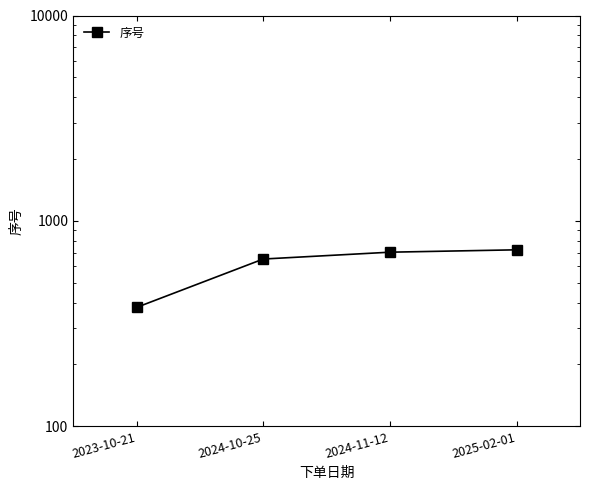

Which label corresponds to the largest value in the chart?

2025-02-01